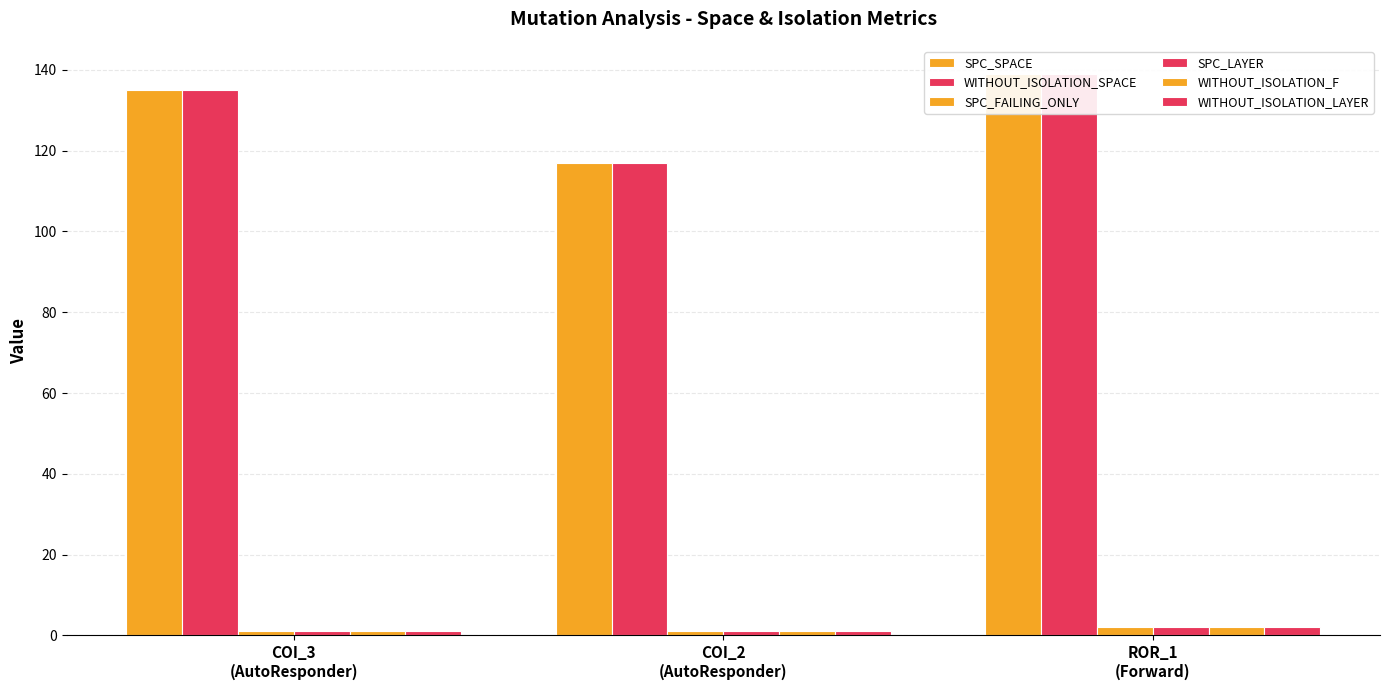

The value of WITHOUT_ISOLATION_F at ROR_1
(Forward) is 3. True or false?

False